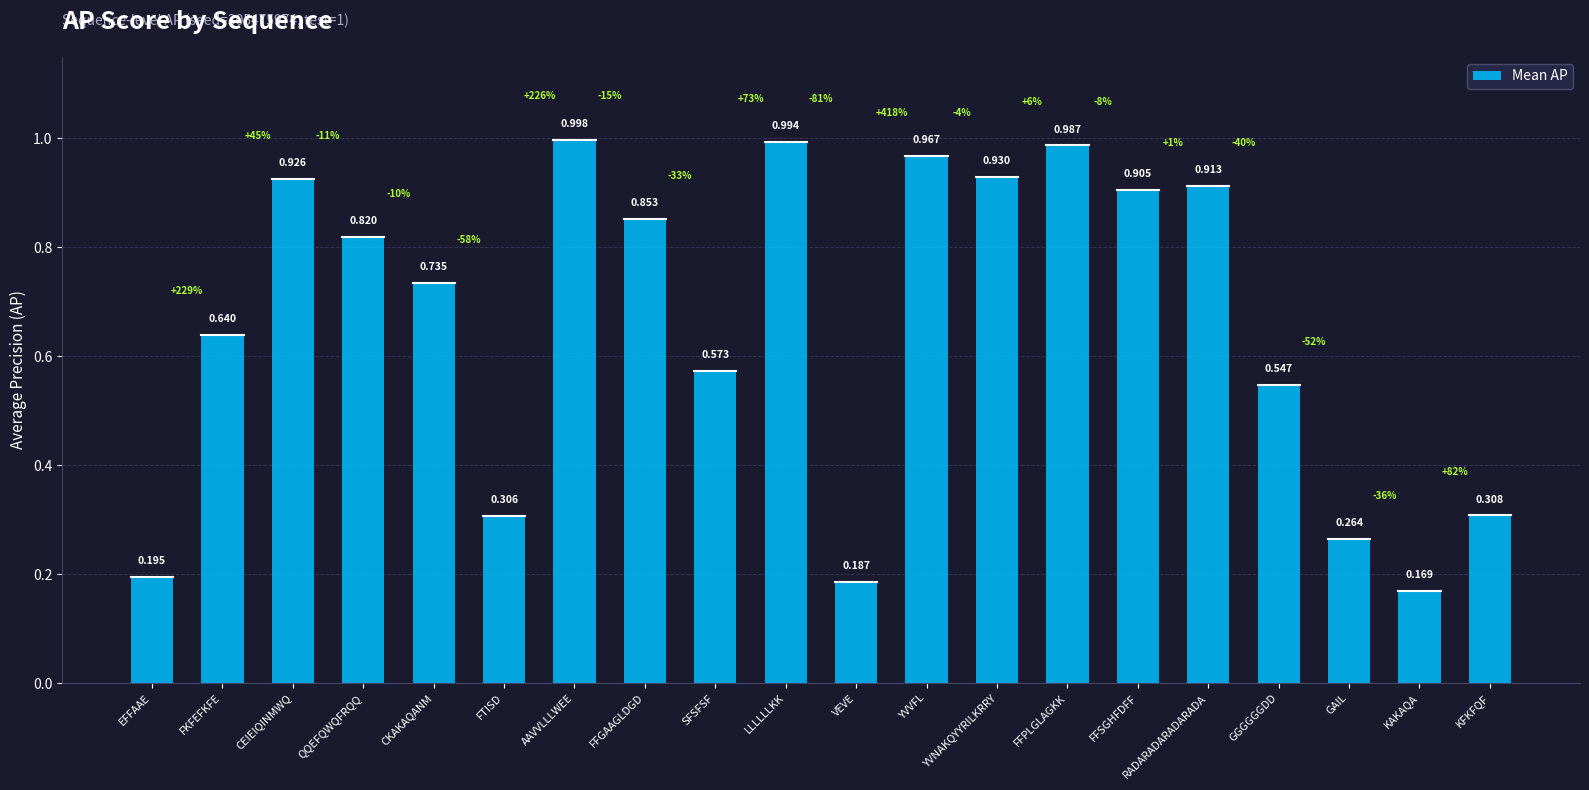

Does the chart contain any negative values?

No